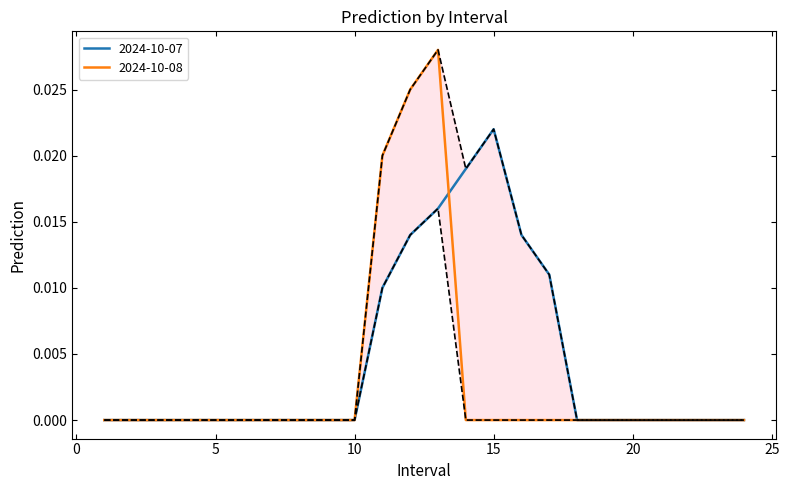

Which category has the lowest value across all series?

1